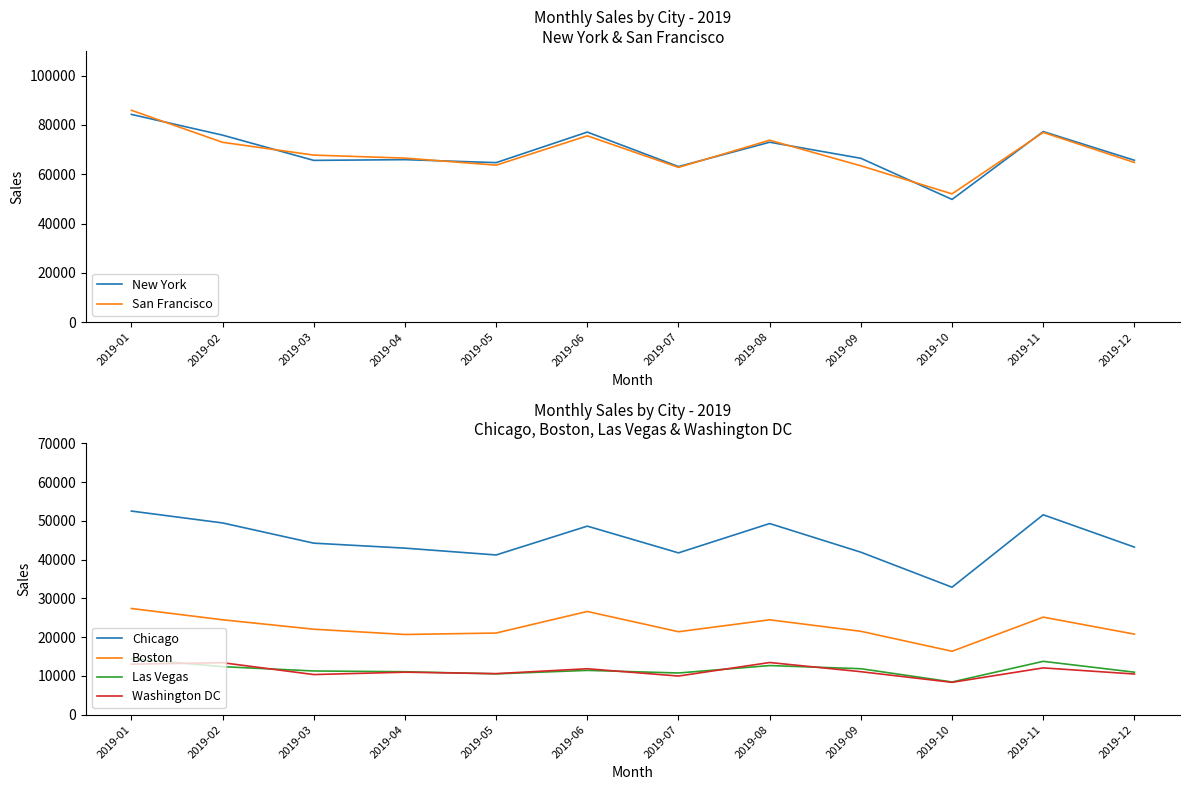

What is the highest value of the Boston series?

27402.2